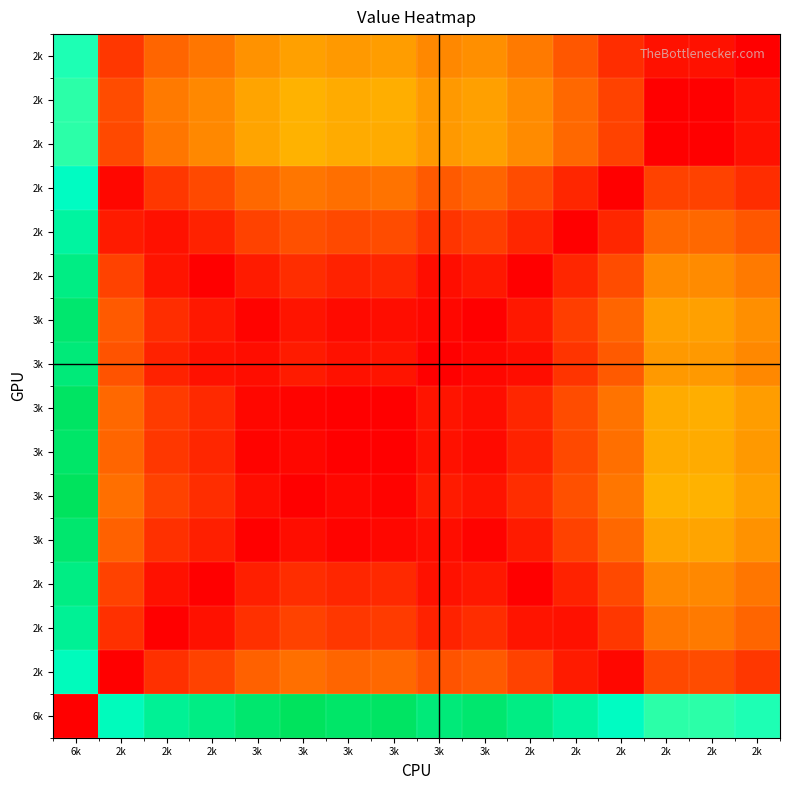

How many categories are shown in the chart?

16